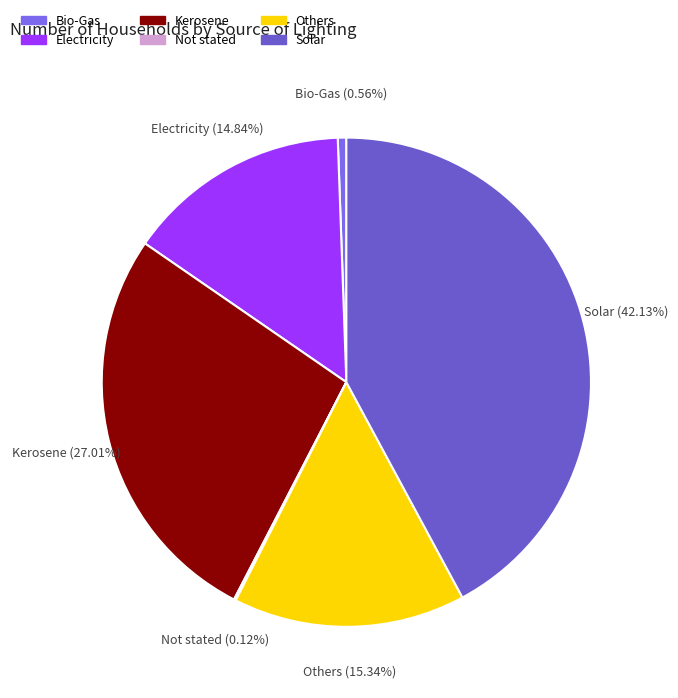

Which category has the biggest portion of the pie?

Solar